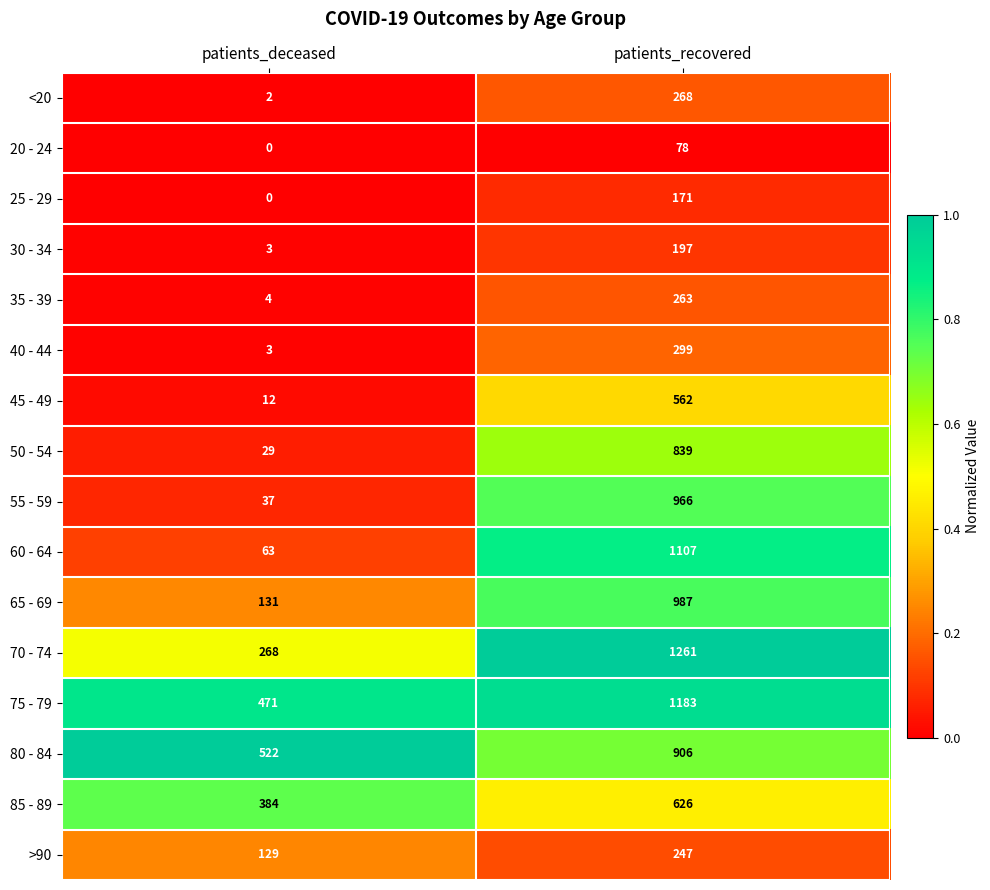

Which category has the highest value in the 80 - 84 series?

patients_recovered